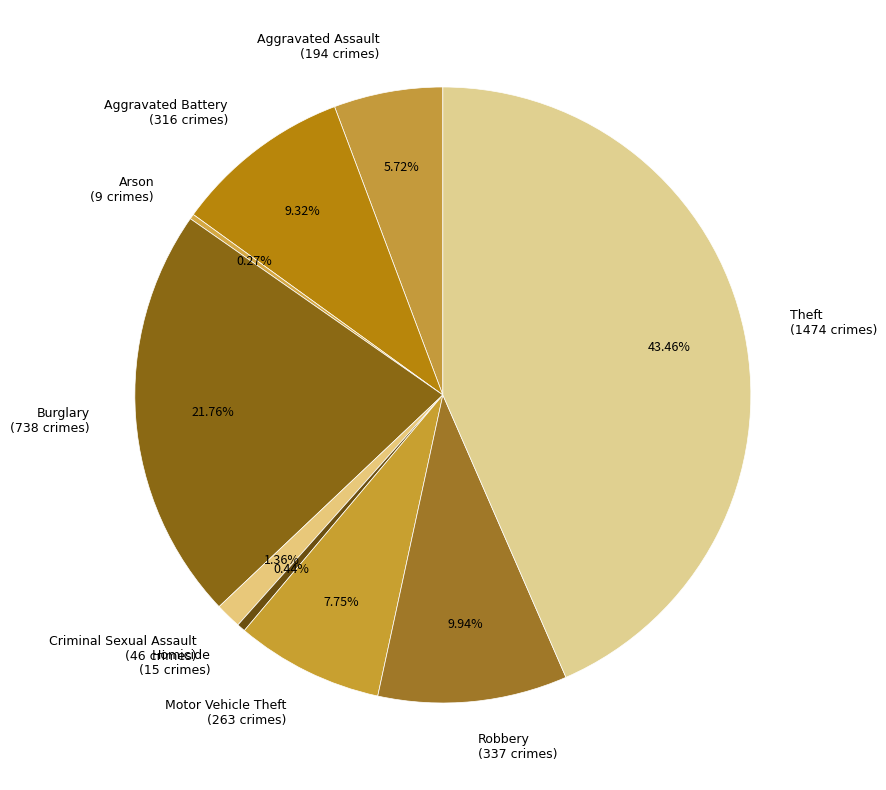

Is there a majority slice in this chart?

No